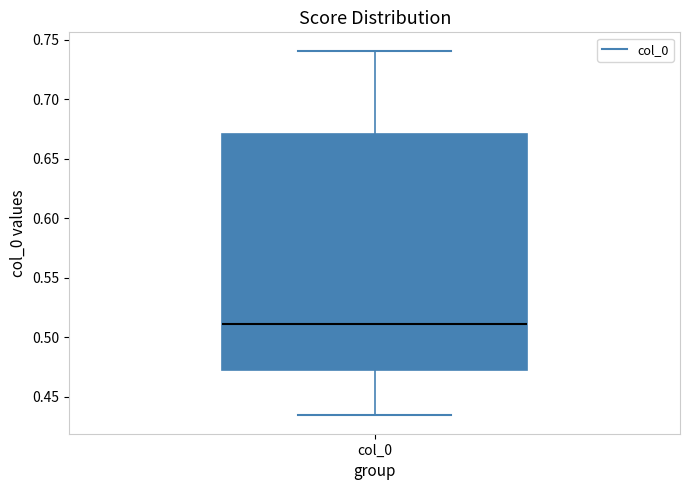

Transcribe this box plot: give where the median line is, the range the box spans, and where the two whiskers end, as read against the y-axis. The values are not printed on the chart, so give them approximately, as read against the axis.

median 0.510, box 0.475 to 0.670, whiskers 0.435 to 0.740